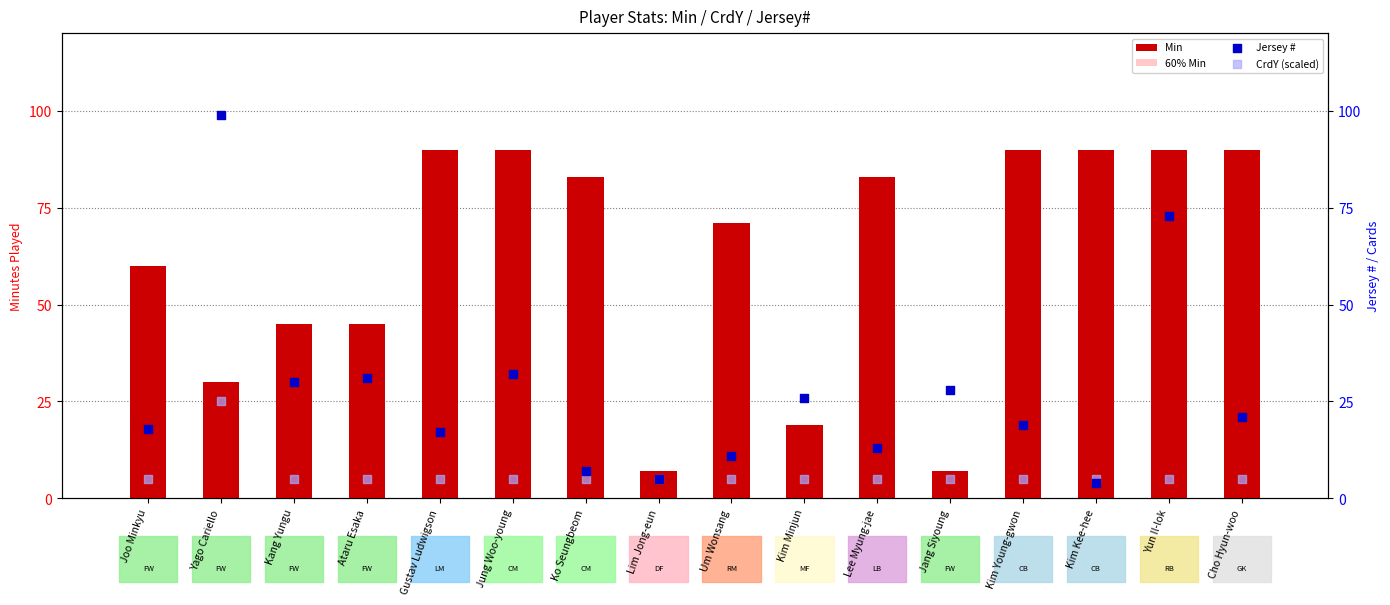

At how many categories does at least one series exceed 38?

13